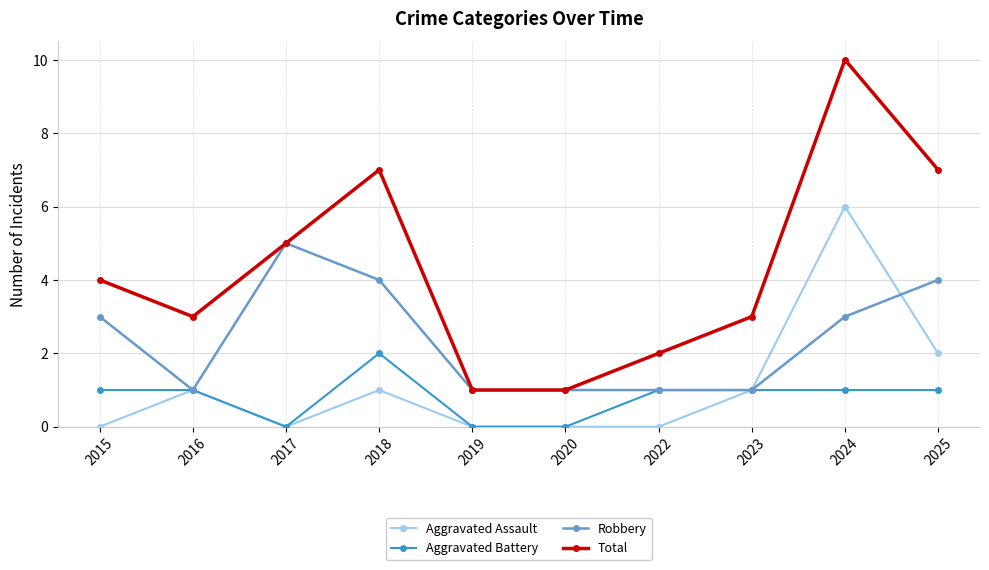

Read the Total value at 2016.

3